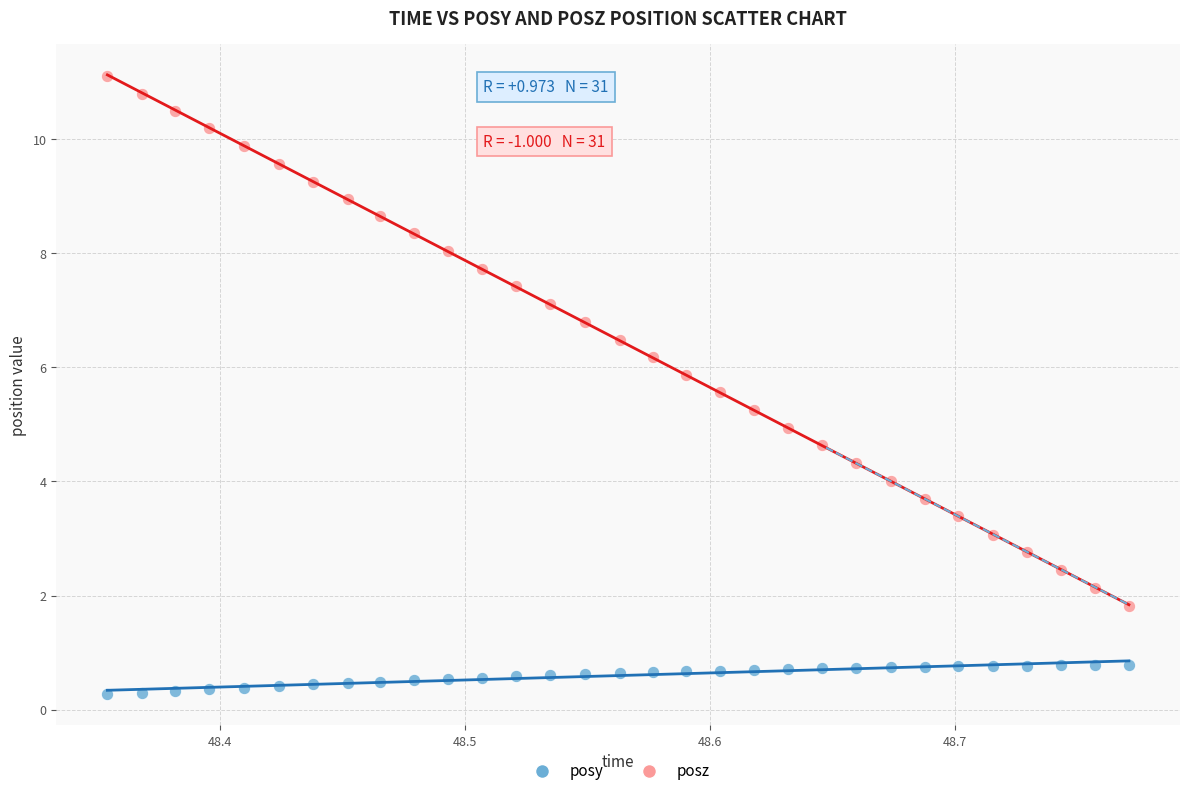

What are all the series names shown in the legend?

posy, posz